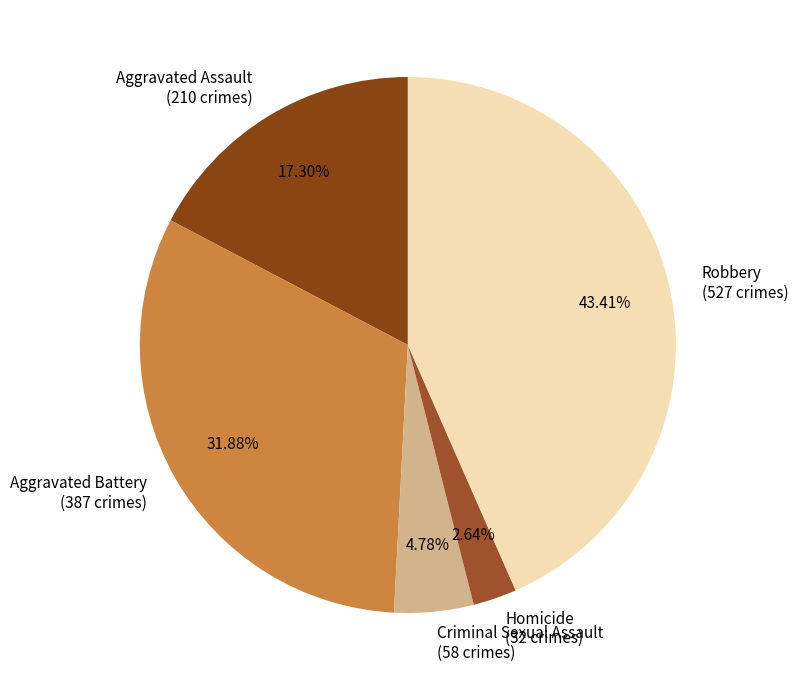

Between Criminal Sexual Assault (58 crimes) and Homicide (32 crimes), which is larger?

Criminal Sexual Assault (58 crimes)